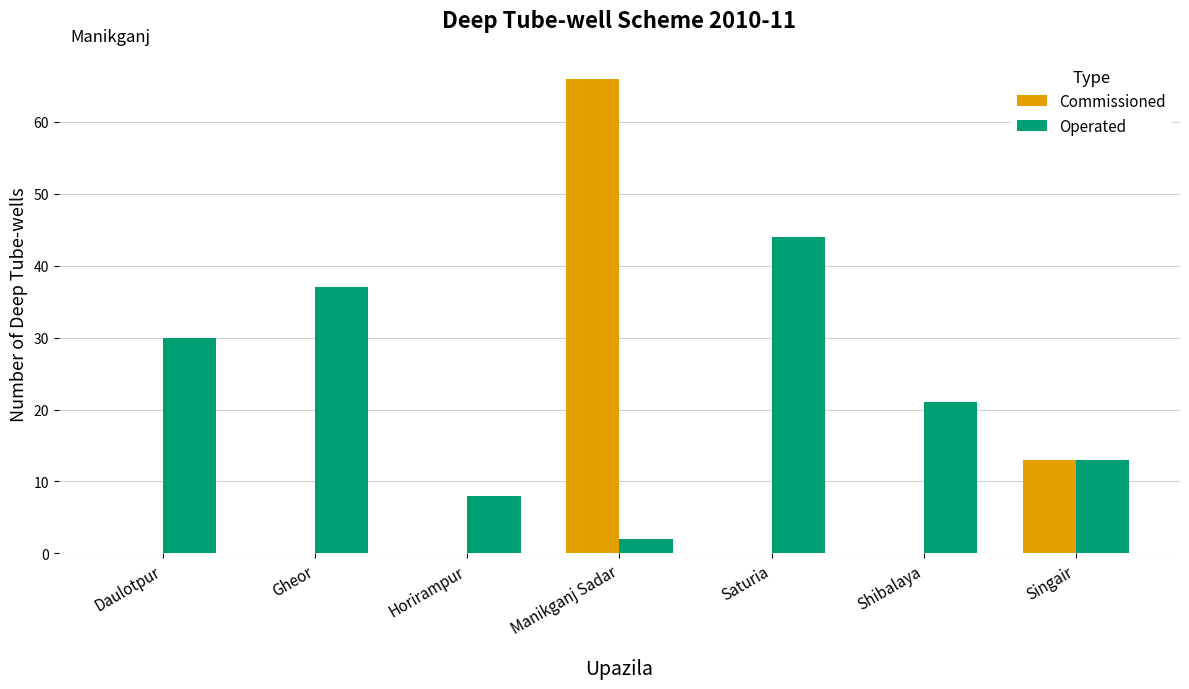

At which category is the sum across all series the highest?

Manikganj Sadar